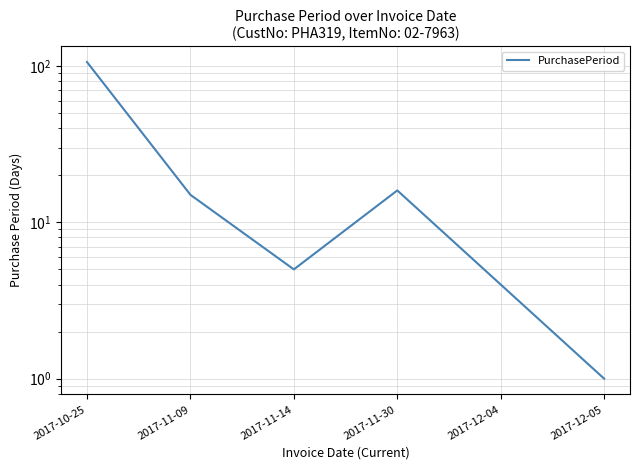

How many points are lower than both their immediate neighbors (excluding endpoints)?

1